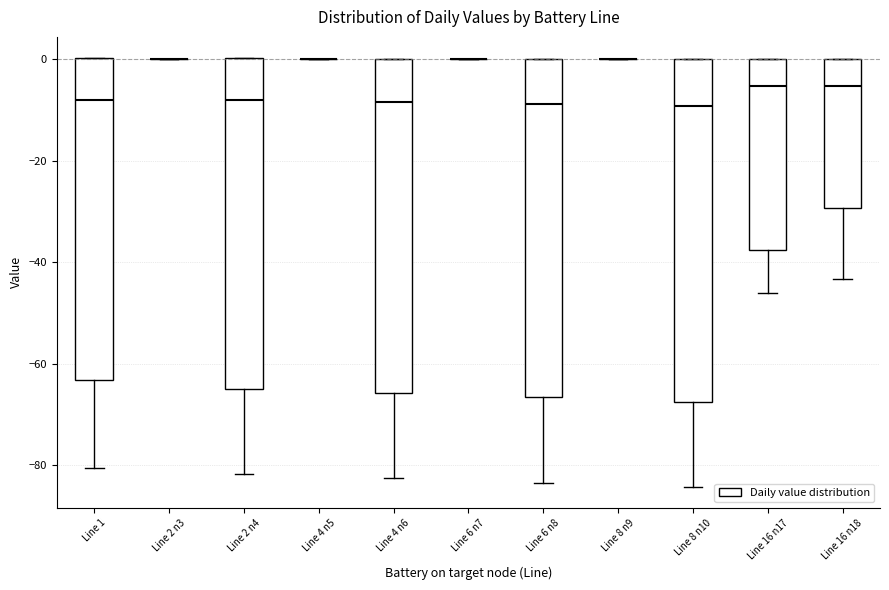

Reading left to right, read every box against the y-axis: the position of its median line, the range the box covers, and the ends of its whiskers. The values are not printed on the chart, so give them approximately, as read against the axis.

Line 1: median -8, box -64 to 0, whiskers -80 to 0
Line 2 n3: box collapsed to a line at 0, whiskers 0 to 0
Line 2 n4: median -8, box -64 to 0, whiskers -82 to 0
Line 4 n5: box collapsed to a line at 0, whiskers 0 to 0
Line 4 n6: median -8, box -66 to 0, whiskers -82 to 0
Line 6 n7: box collapsed to a line at 0, whiskers 0 to 0
Line 6 n8: median -8, box -66 to 0, whiskers -84 to 0
Line 8 n9: box collapsed to a line at 0, whiskers 0 to 0
Line 8 n10: median -10, box -68 to 0, whiskers -84 to 0
Line 16 n17: median -6, box -38 to 0, whiskers -46 to 0
Line 16 n18: median -6, box -30 to 0, whiskers -44 to 0